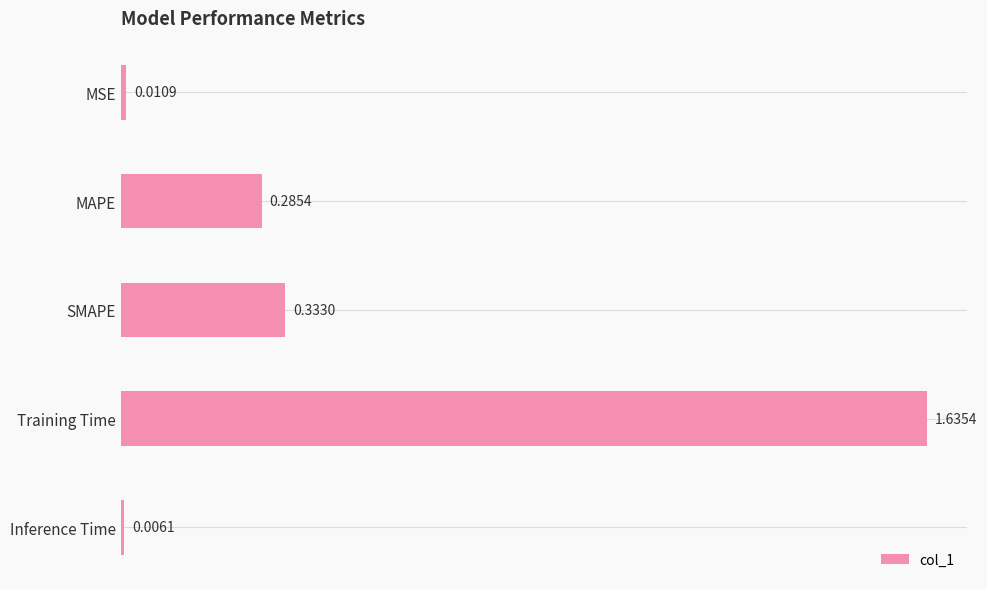

What is the label of the 1st bar from the bottom?

Inference Time